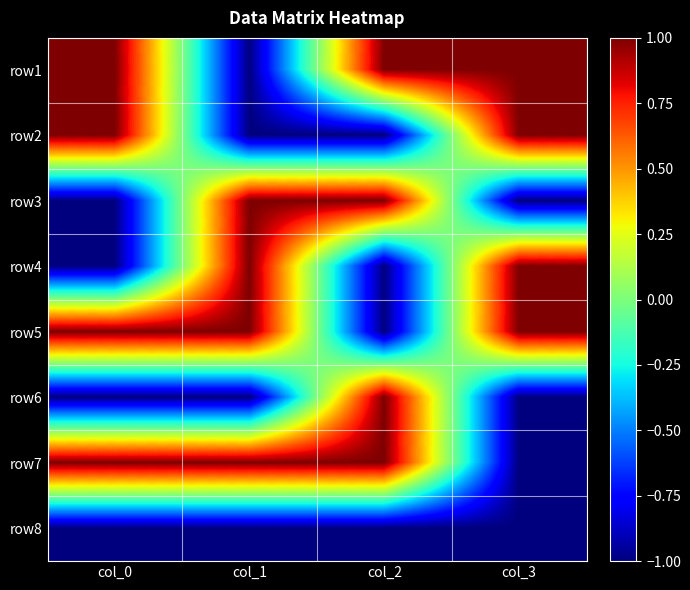

Reading right to left, extract all data points from this chart.

row1: col_3=1	col_2=1	col_1=-1	col_0=1
row2: col_3=1	col_2=-1	col_1=-1	col_0=1
row3: col_3=-1	col_2=1	col_1=1	col_0=-1
row4: col_3=1	col_2=-1	col_1=1	col_0=-1
row5: col_3=1	col_2=-1	col_1=1	col_0=1
row6: col_3=-1	col_2=1	col_1=-1	col_0=-1
row7: col_3=-1	col_2=1	col_1=1	col_0=1
row8: col_3=-1	col_2=-1	col_1=-1	col_0=-1